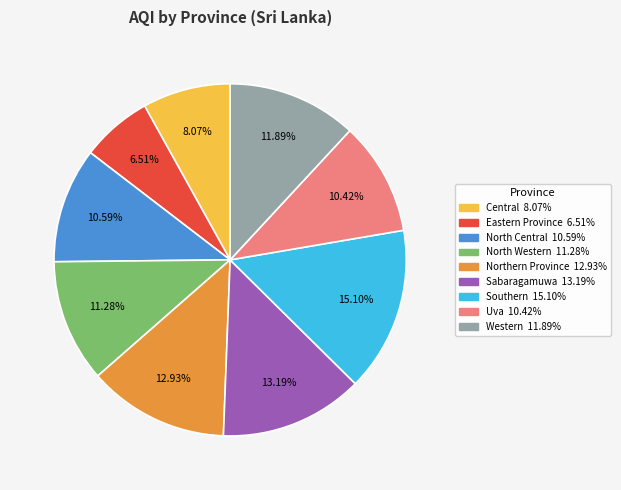

Between North Central and Southern, which is larger?

Southern